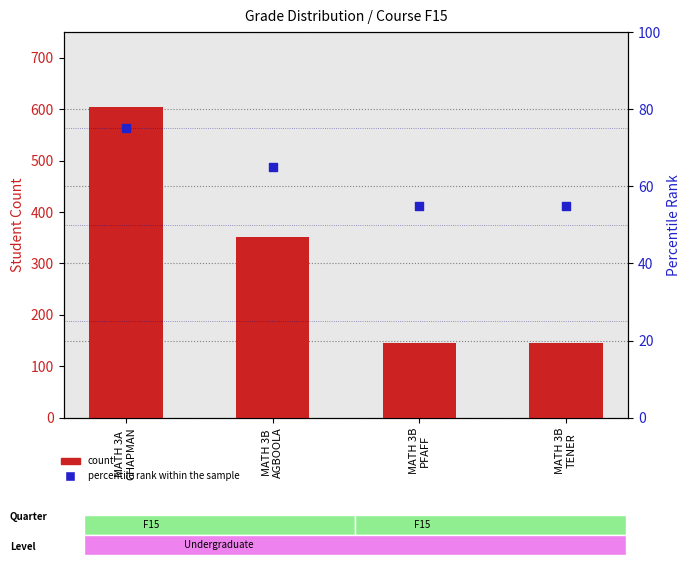

Which series reaches the minimum Y coordinate?

percentile rank within the sample